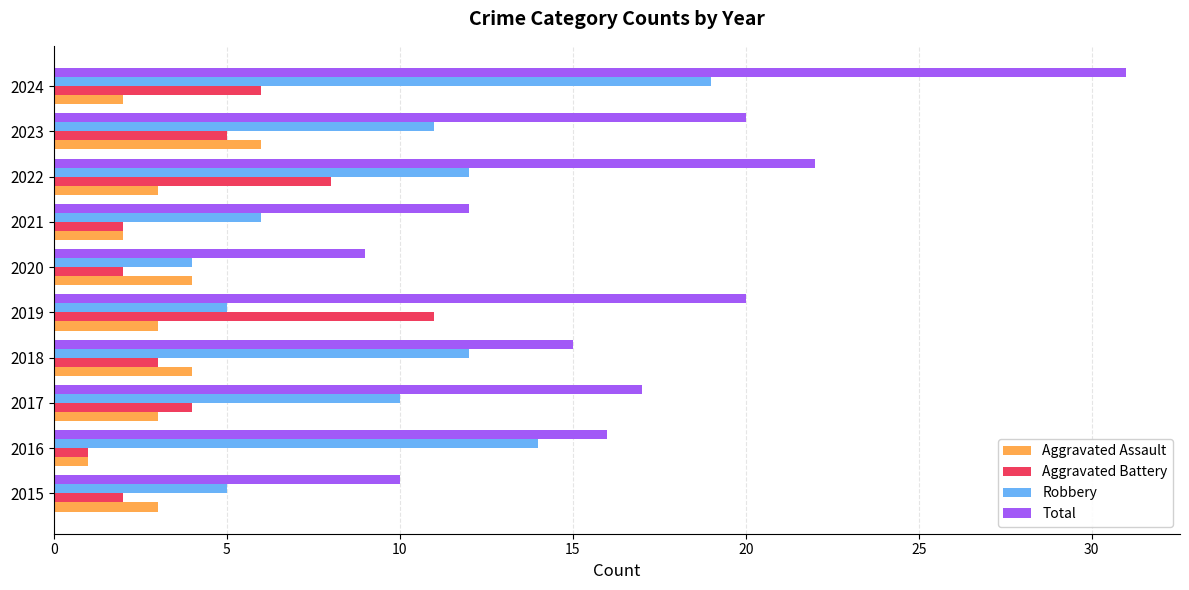

What are all the series names shown in the legend?

Aggravated Assault, Aggravated Battery, Robbery, Total